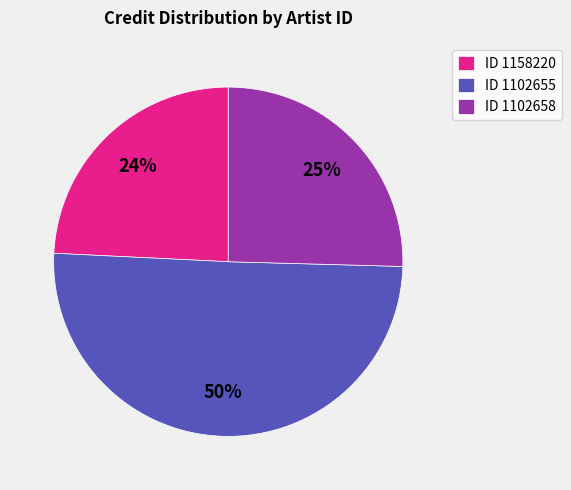

To the nearest percent, what portion does ID 1158220 represent?

24%